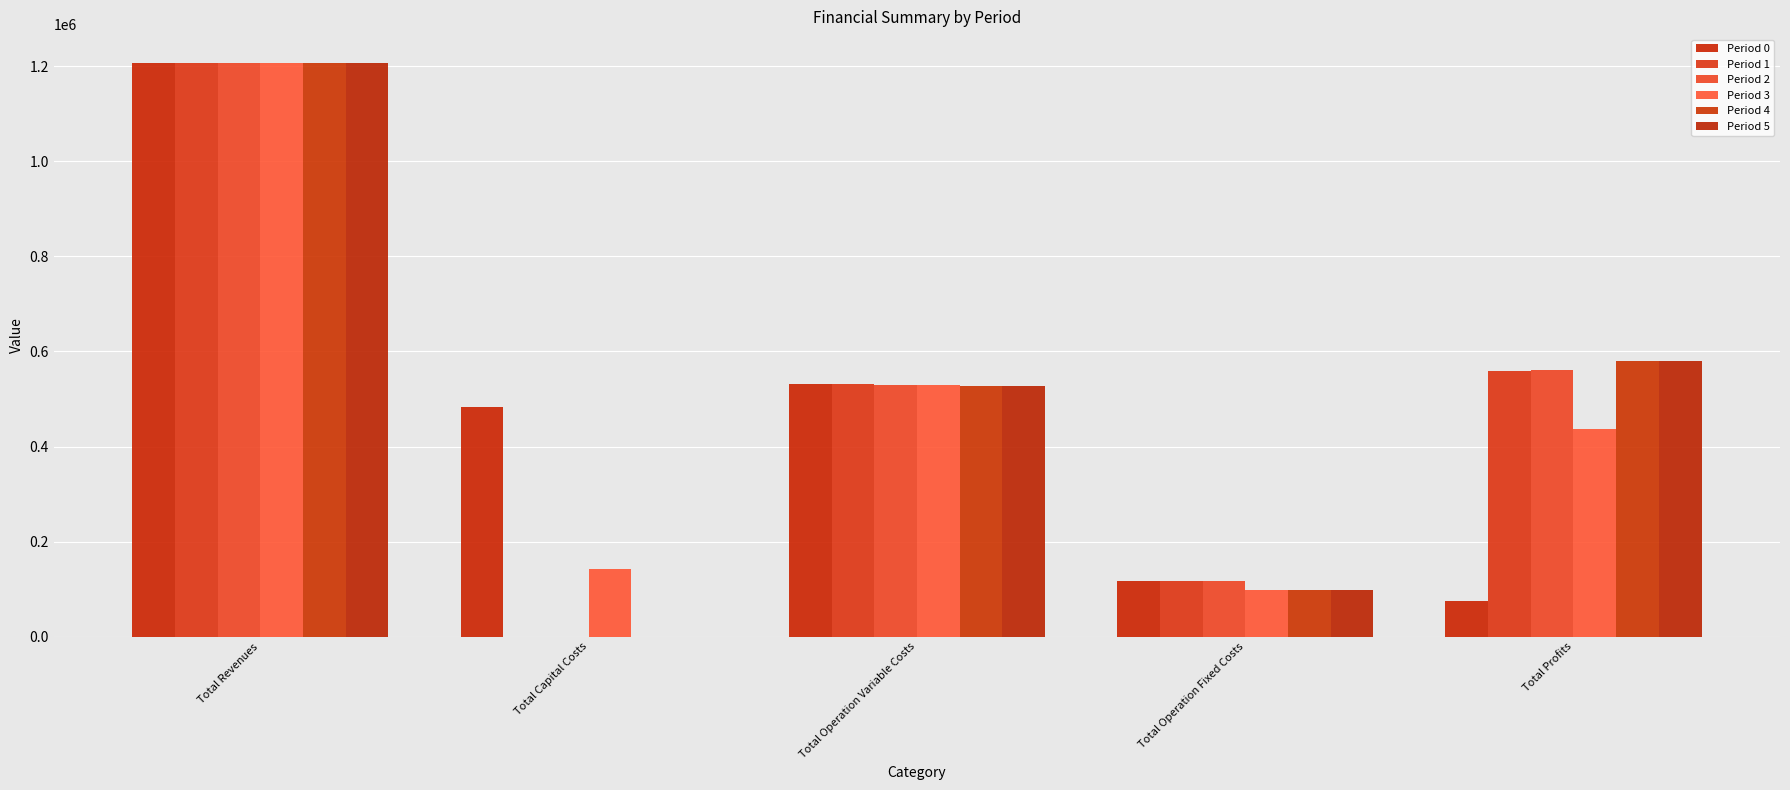

What is the difference between the maximum and minimum values in the Period 2 series?

1207134.3